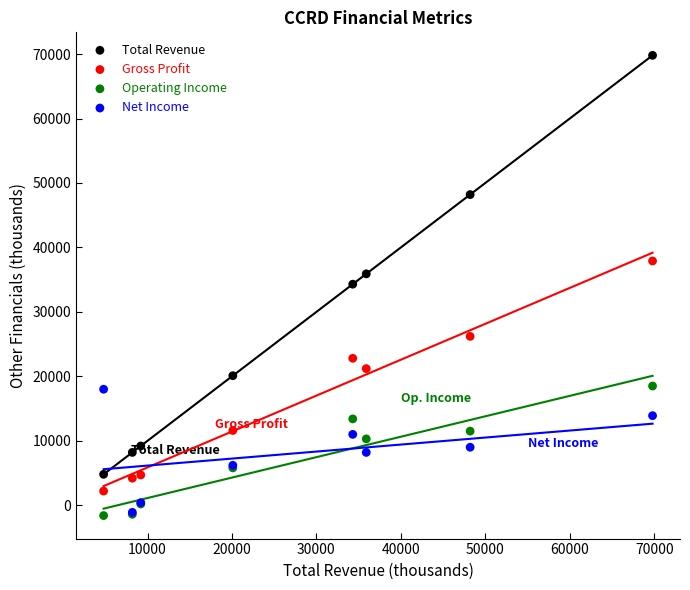

Which series reaches the maximum Y coordinate?

Total Revenue